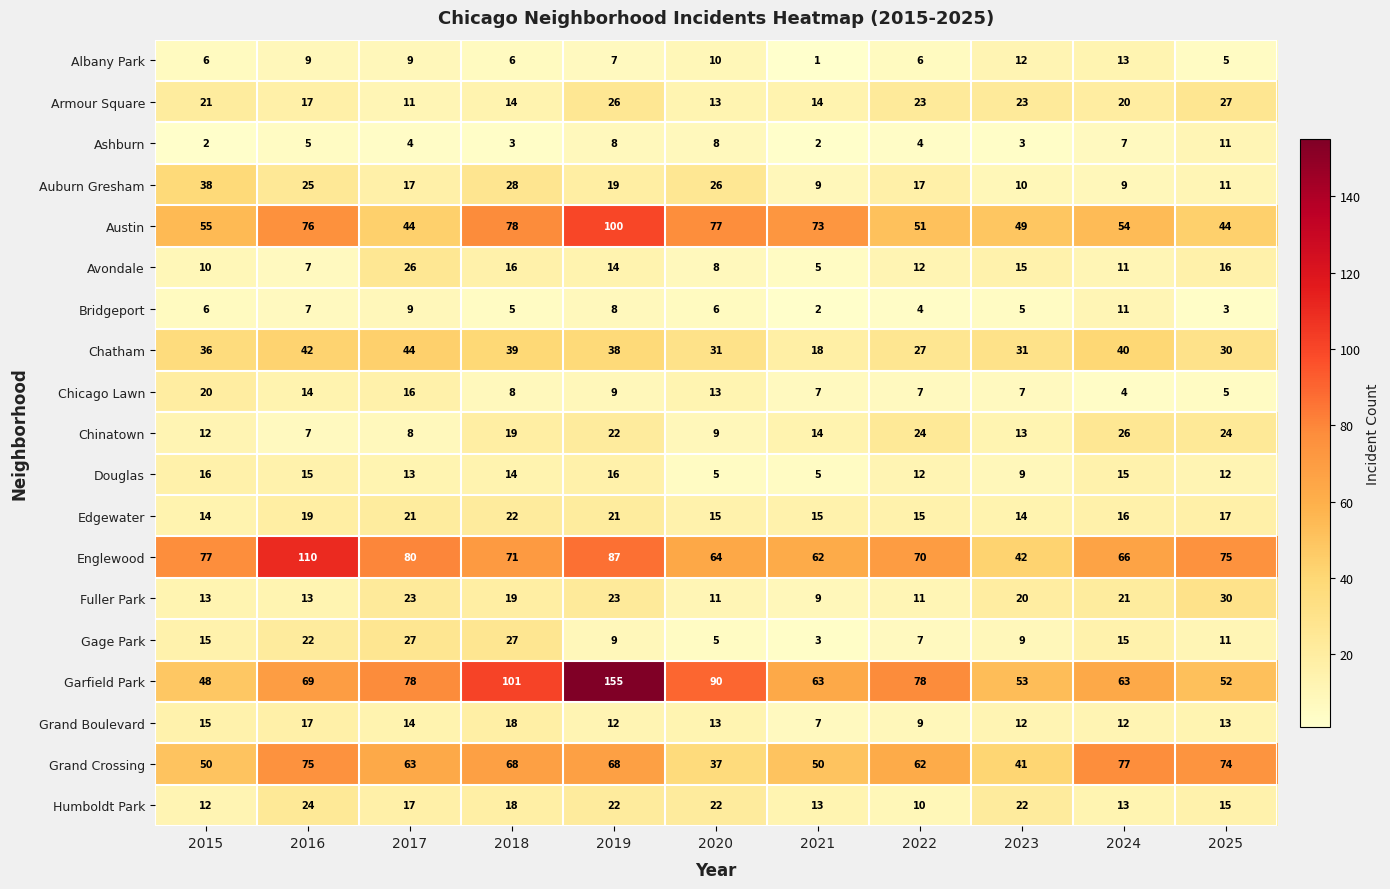

At which category is the sum across all series the highest?

2019